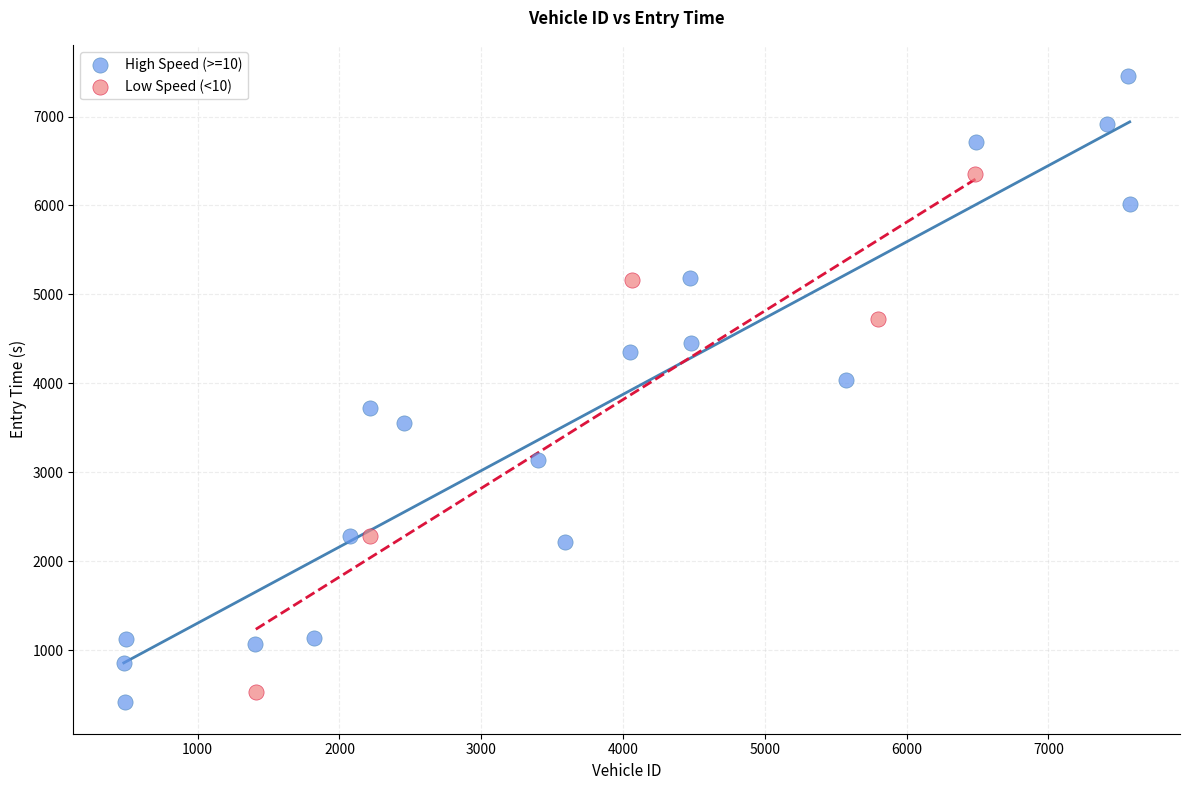

Which series has the largest Y range (max minus min)?

High Speed (>=10)